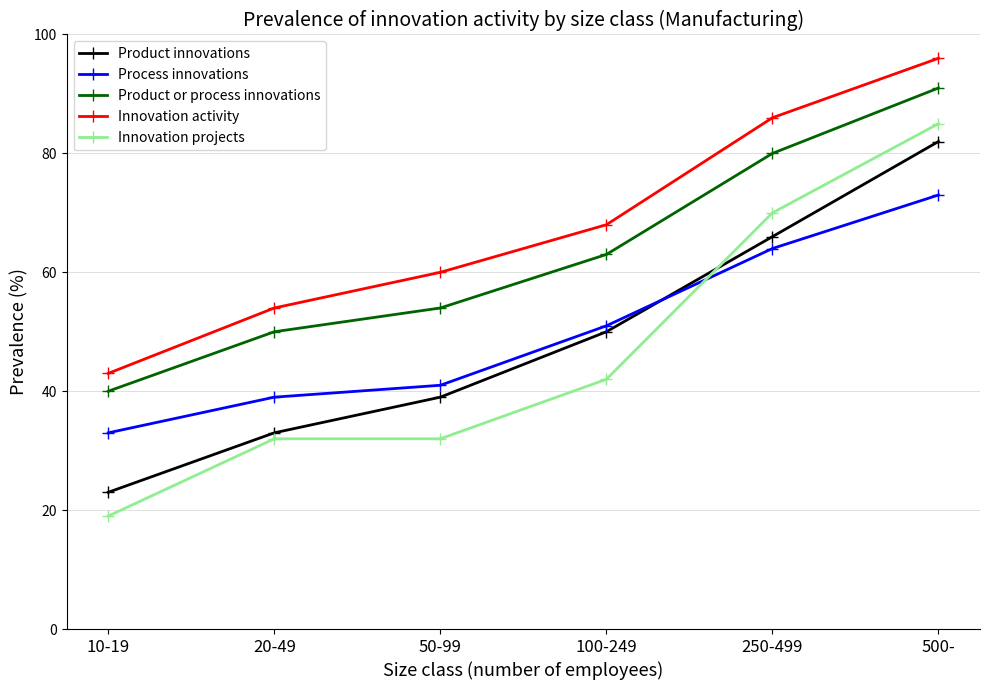

Is the value of Innovation projects at 100-249 greater than the value of Process innovations at 50-99?

Yes